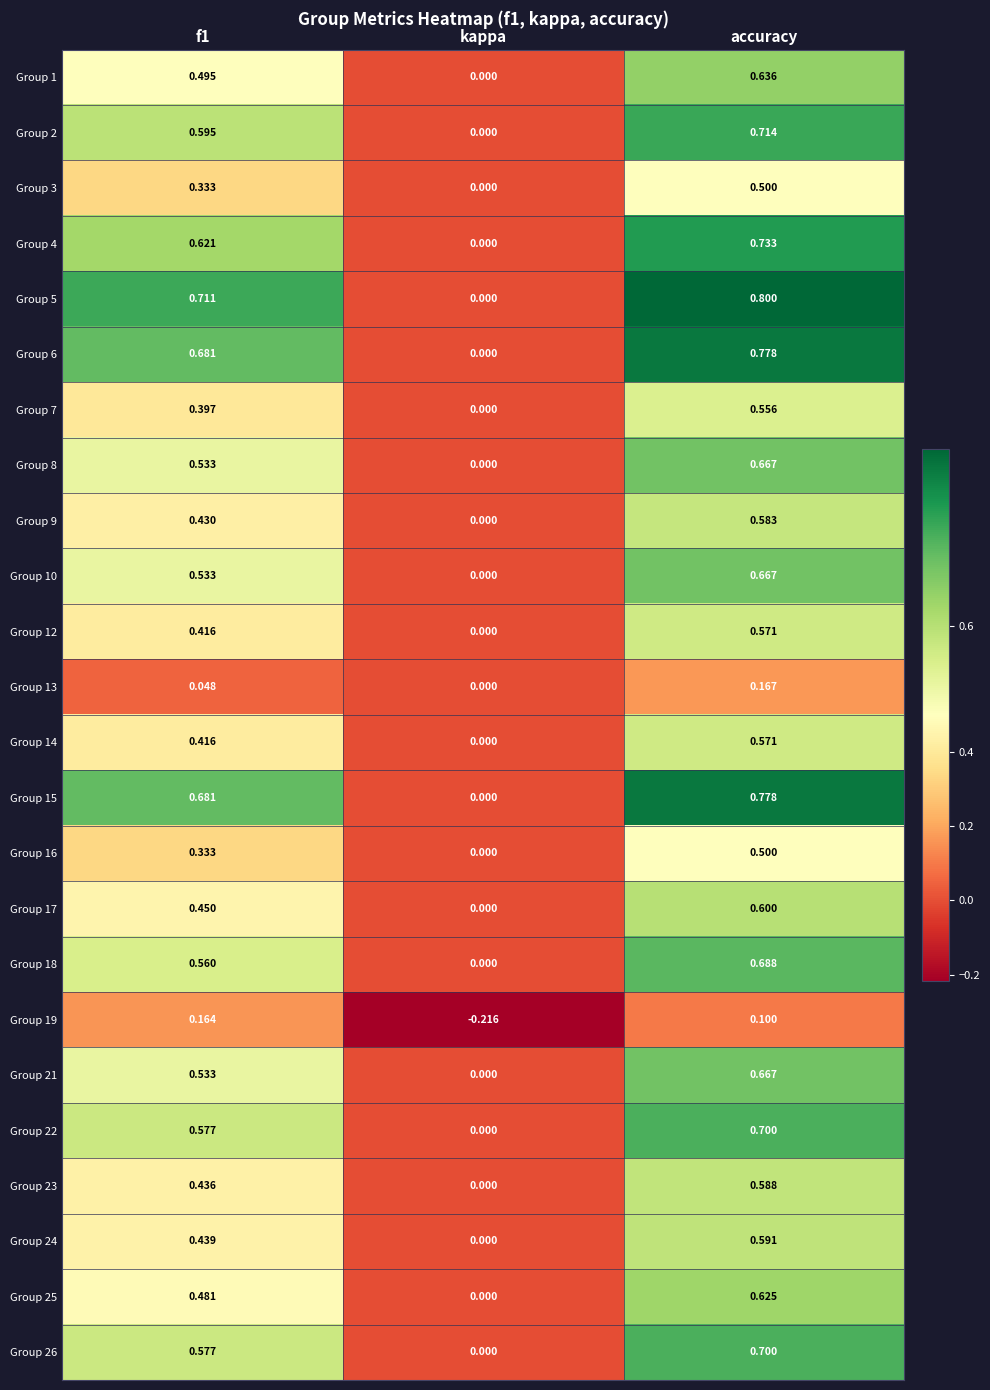

At which category is the sum across all series the highest?

accuracy